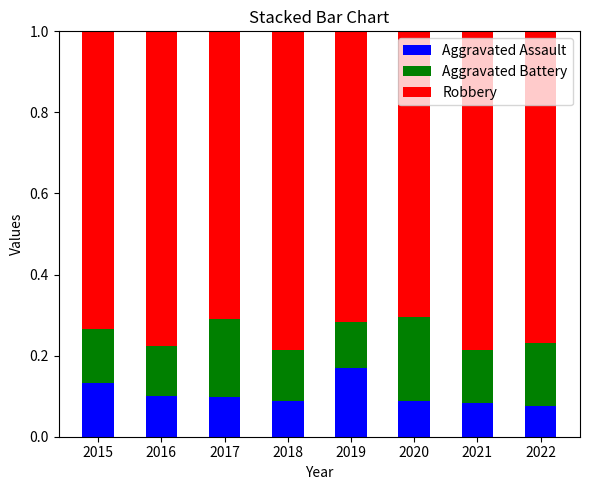

How many Aggravated Assault values are between 0 and 1?

8